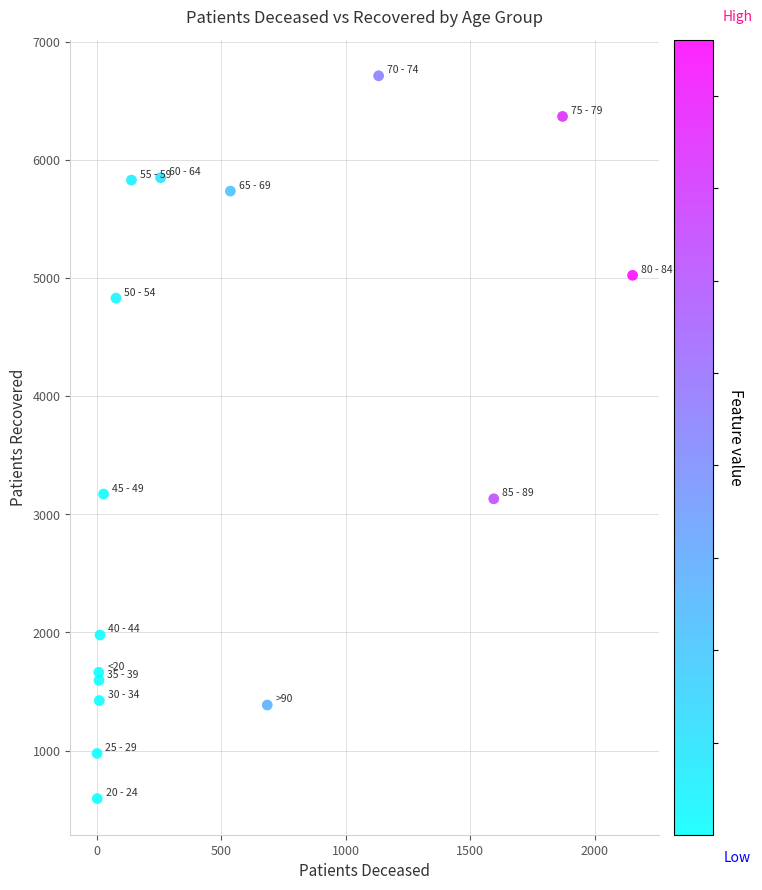

What is the range of Y values (max minus min)?

6119